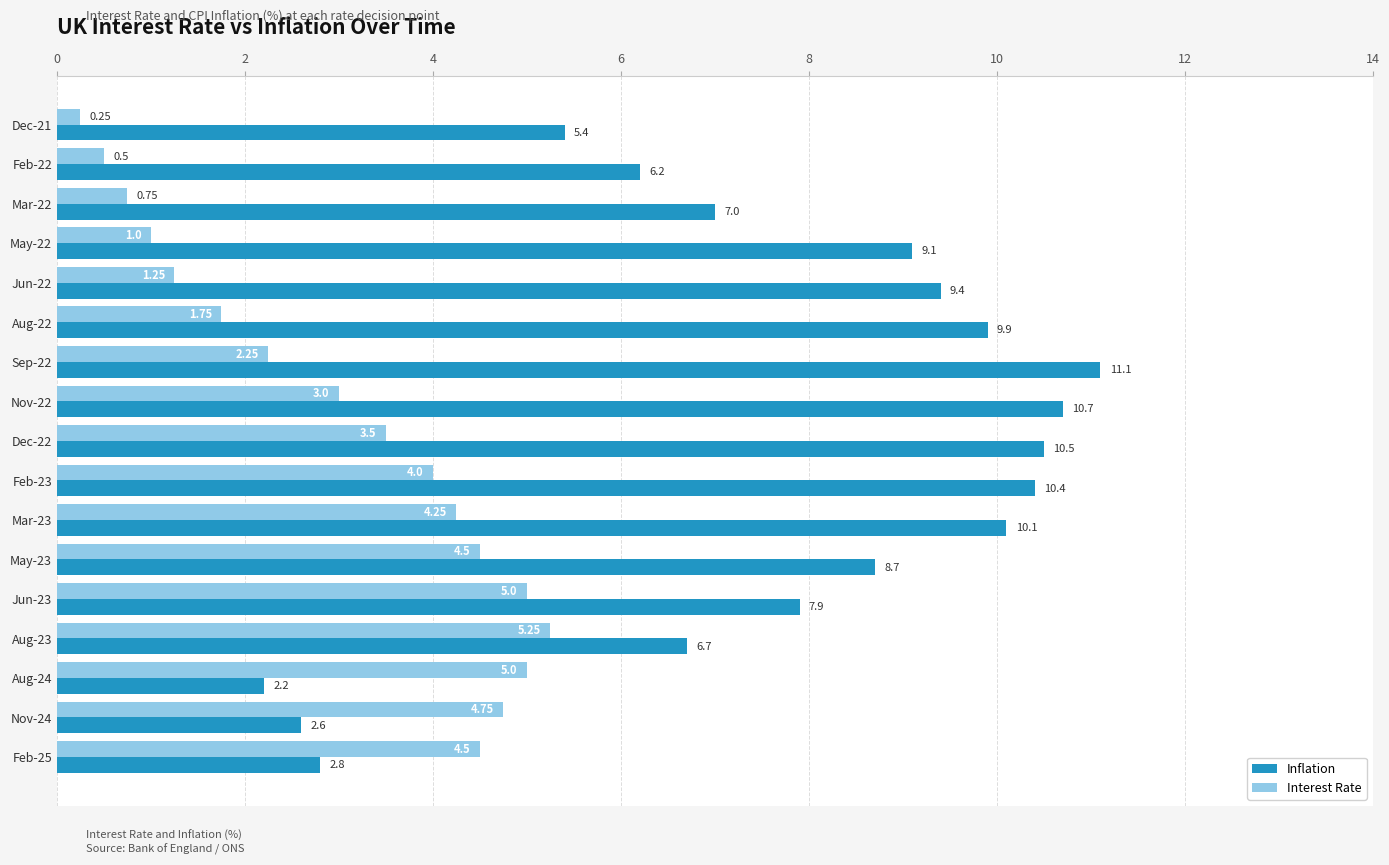

List the series in order of their peak value, lowest first.

Interest Rate, Inflation